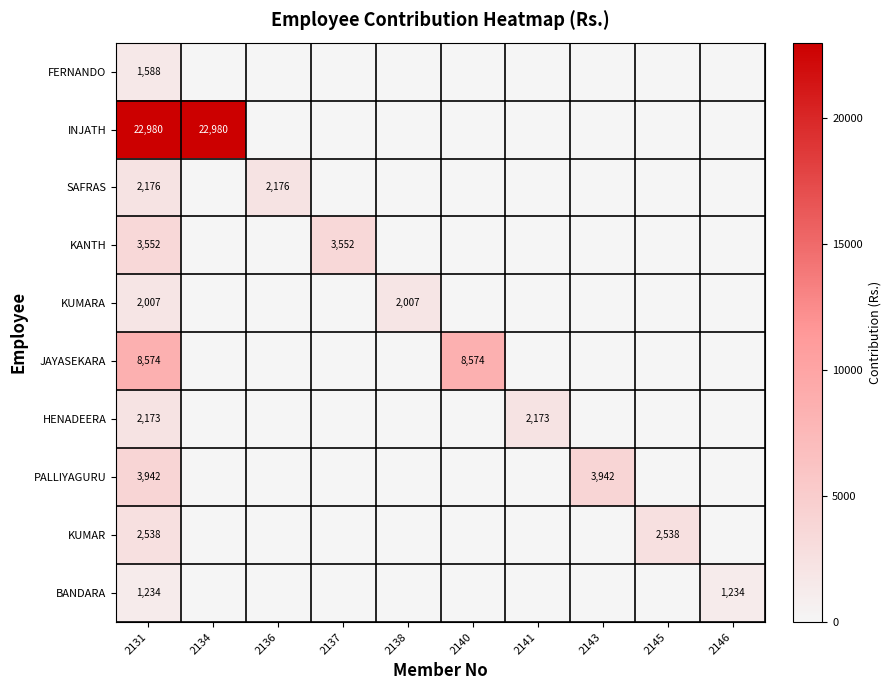

What is the difference between the highest and lowest values at 2145?

2537.6